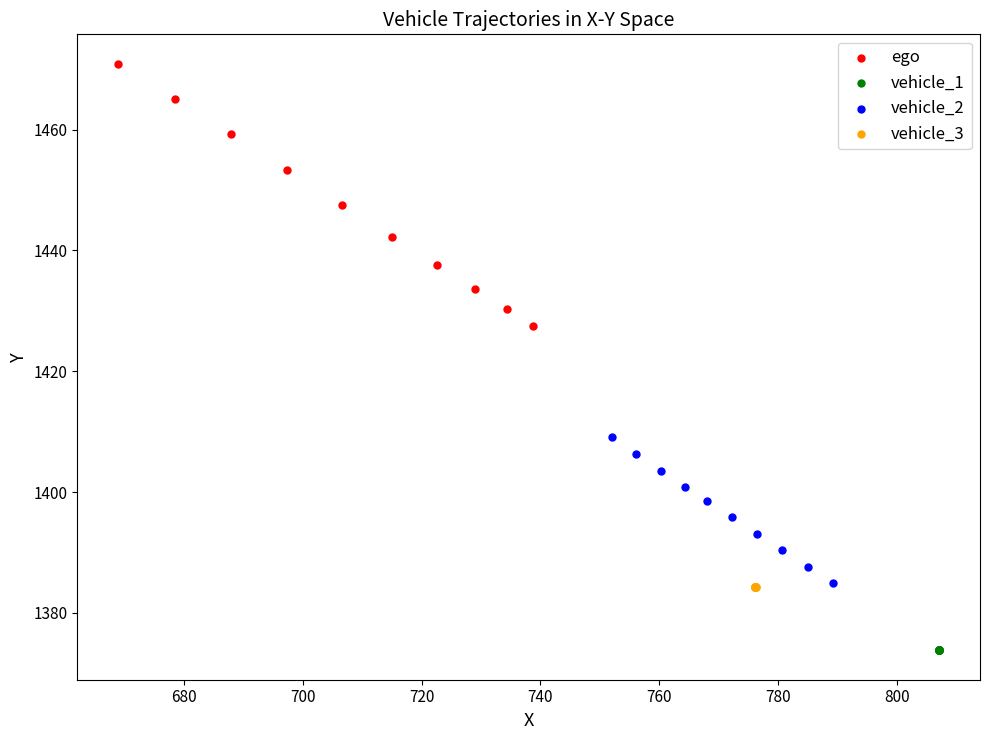

Which series reaches the minimum Y coordinate?

vehicle_1